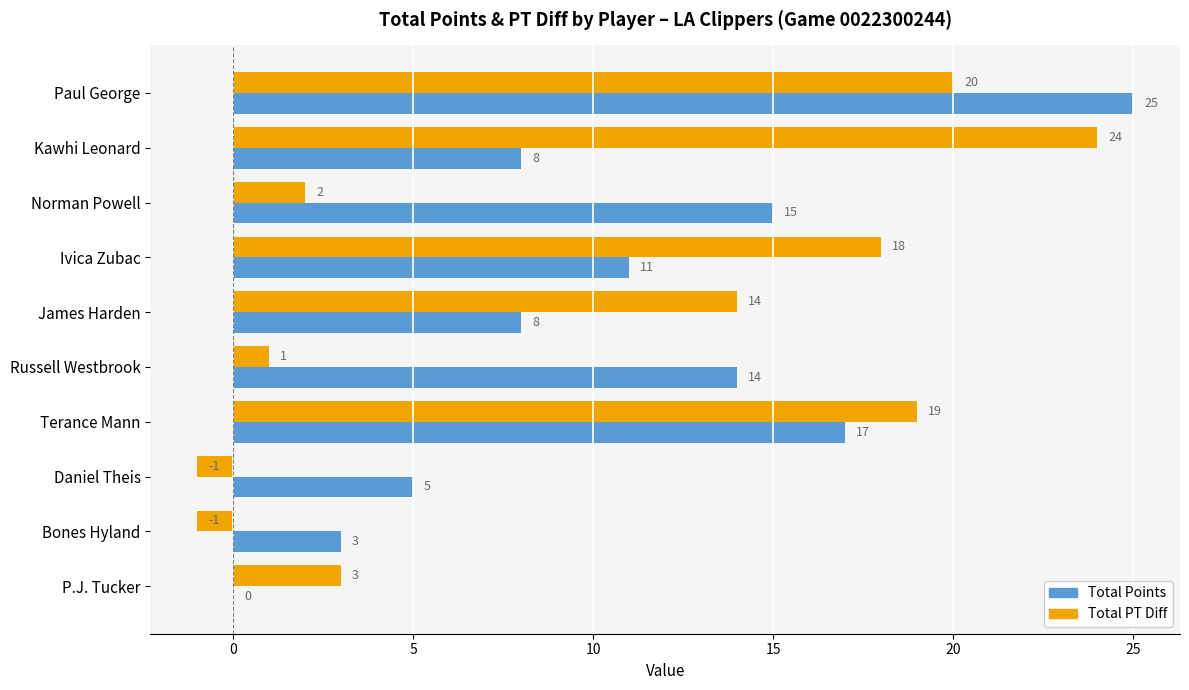

Is the value of Total Points at Kawhi Leonard greater than the value of Total PT Diff at Norman Powell?

Yes